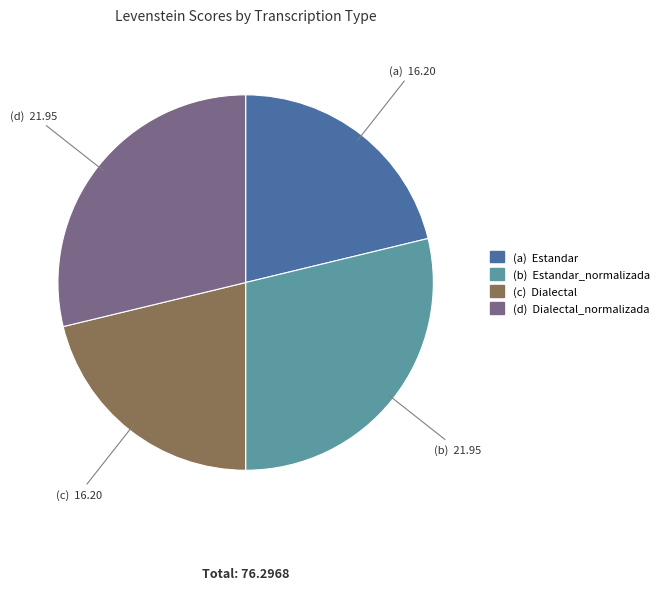

Does any single category account for the majority?

No